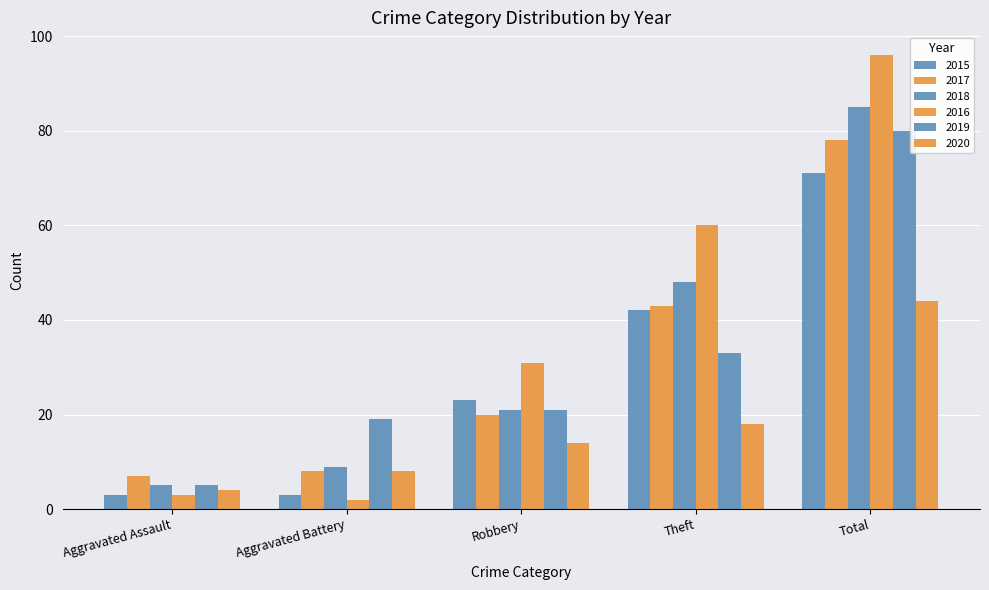

How many data points in 2015 are less than 23?

2